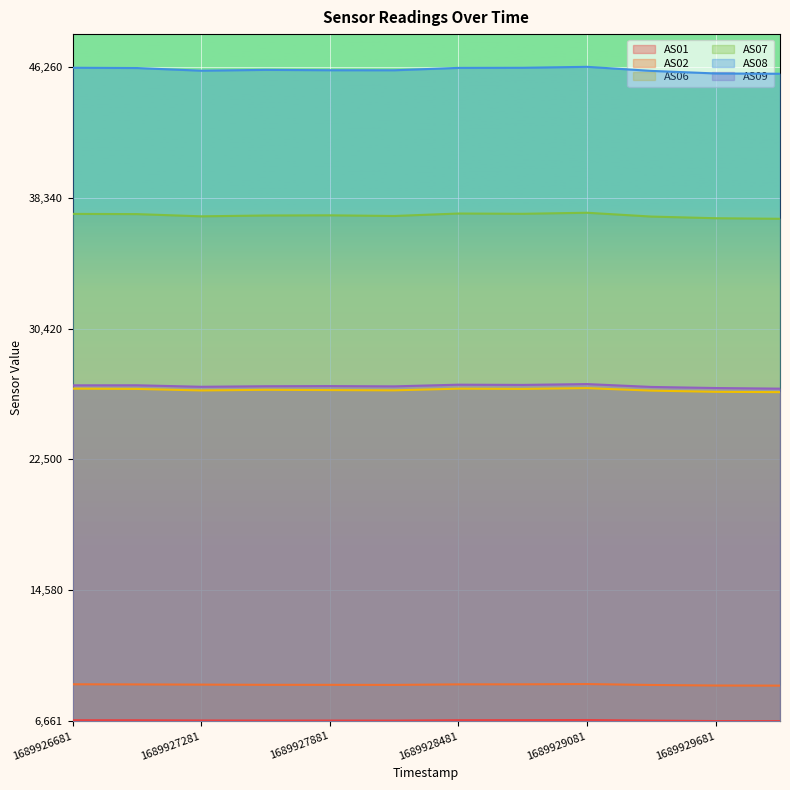

At how many categories does at least one series exceed 0?

12